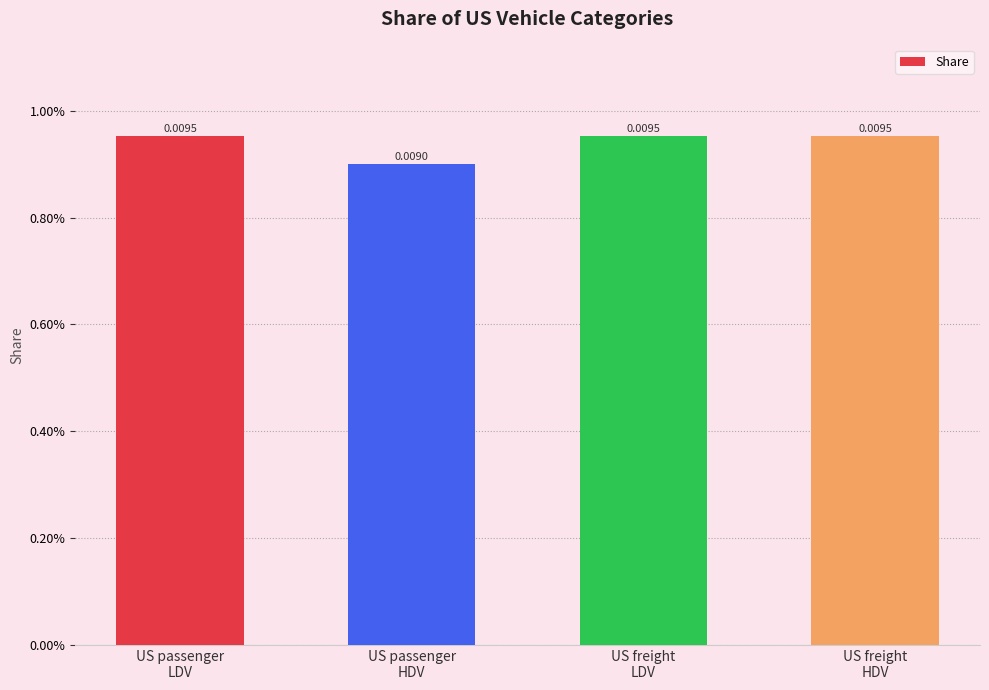

True or false: the data shows 0.0 at US passenger
LDV.

True